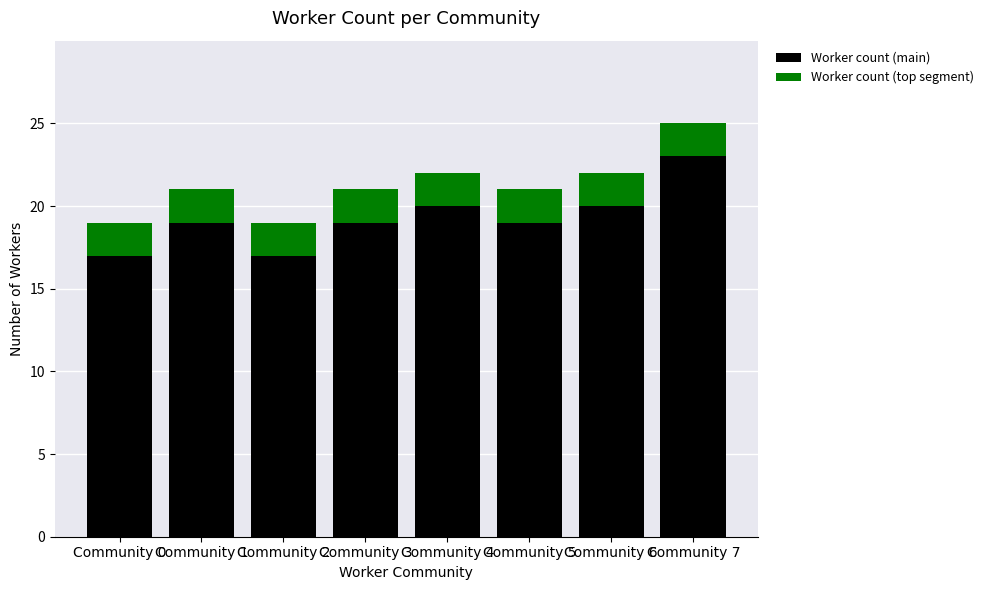

What is the maximum value for Worker count (main)?

23